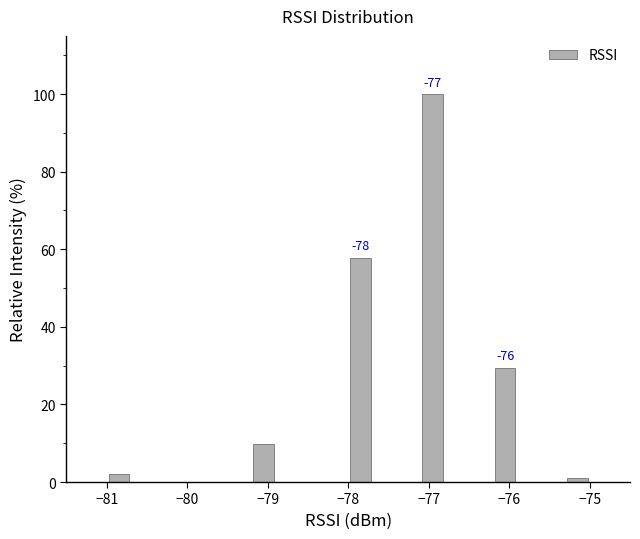

Read against the x-axis, roughly where is the centre of the tallest bar?

-76.9